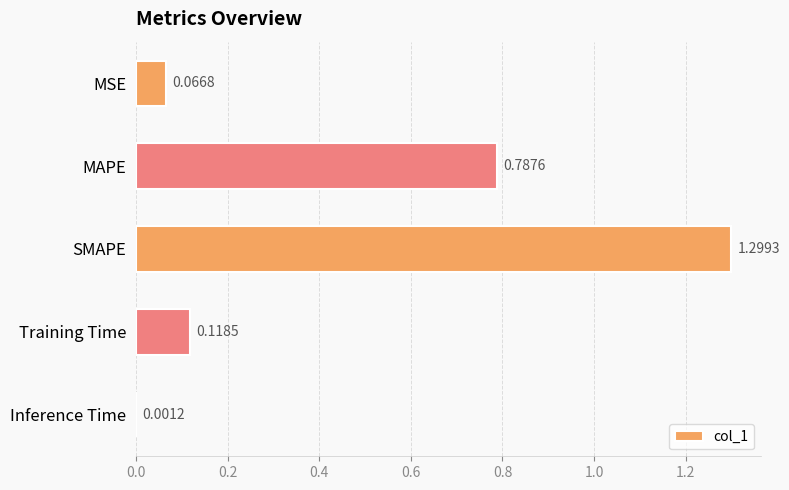

What is the sum of all values?

2.3